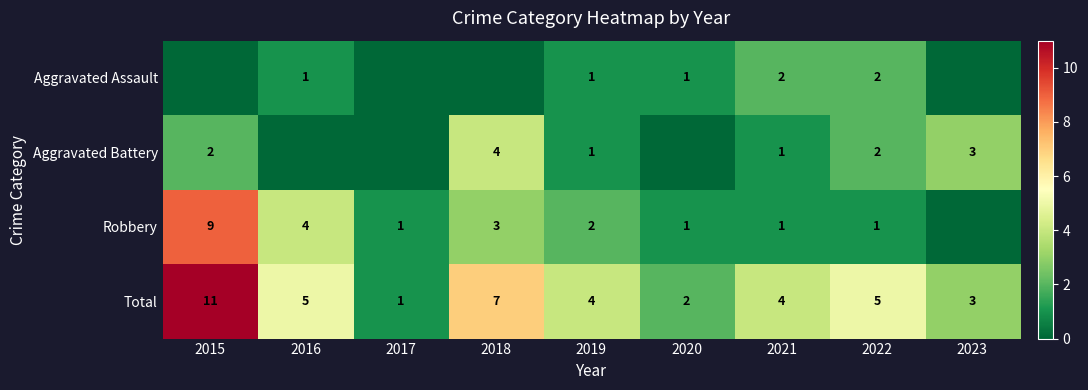

What is the difference between the highest and lowest values at 2022?

4